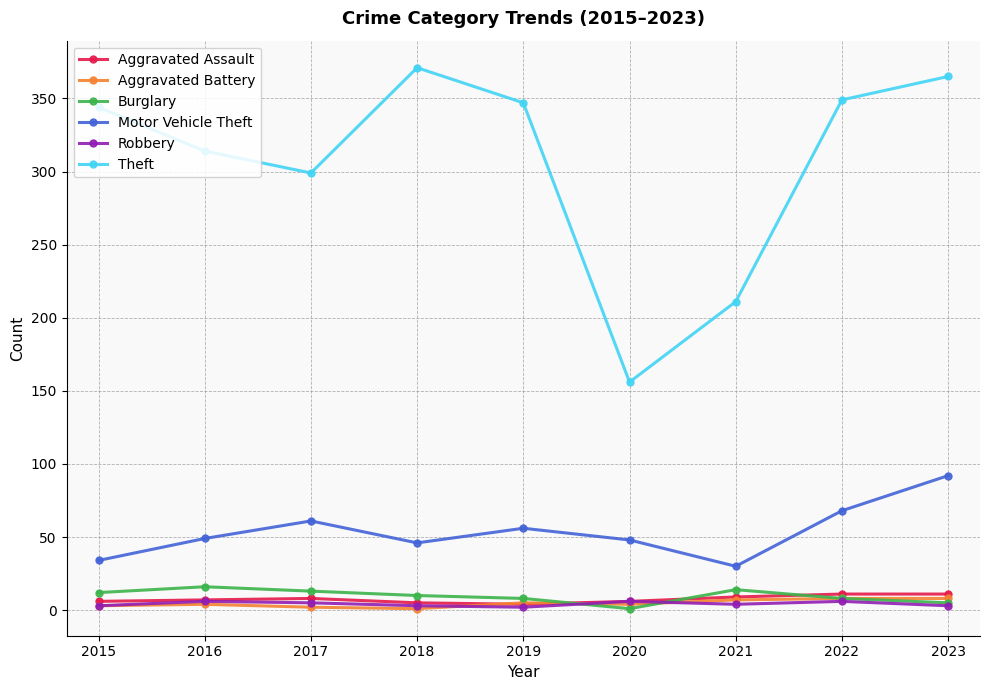

Which series has the largest range (max minus min)?

Theft